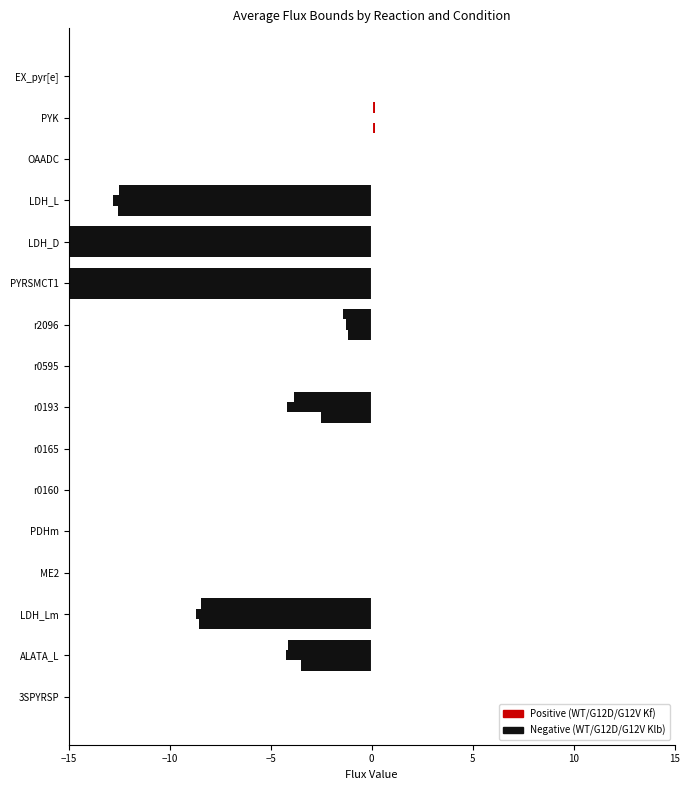

How many bars are there in each group?

6